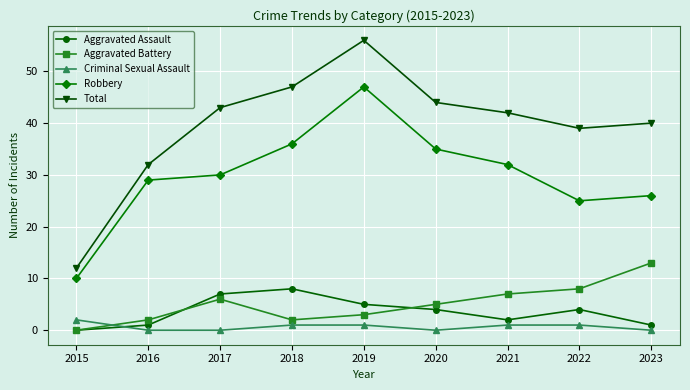

How many lines are shown in the chart?

5